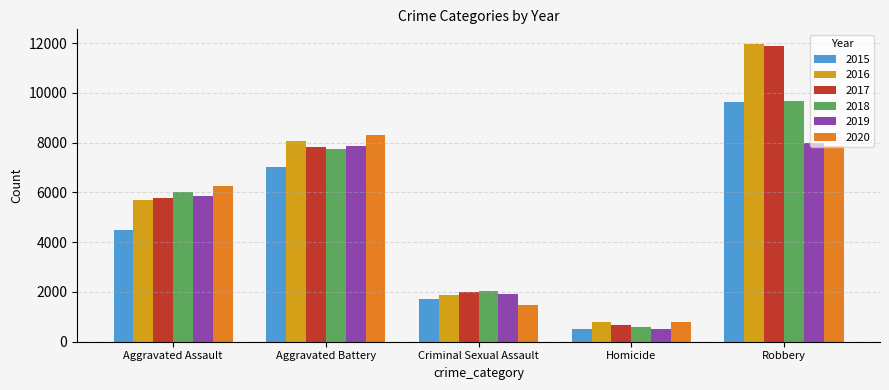

What is the smallest value displayed?

496